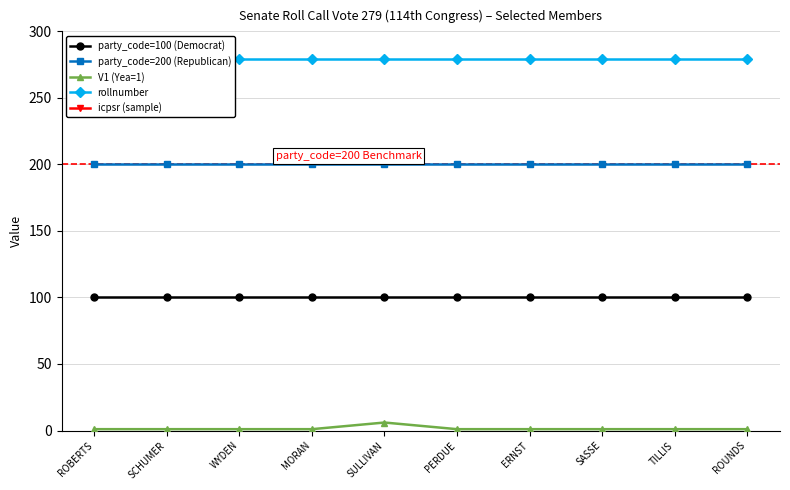

Which category has the lowest value in the V1 (Yea=1) series?

ROBERTS